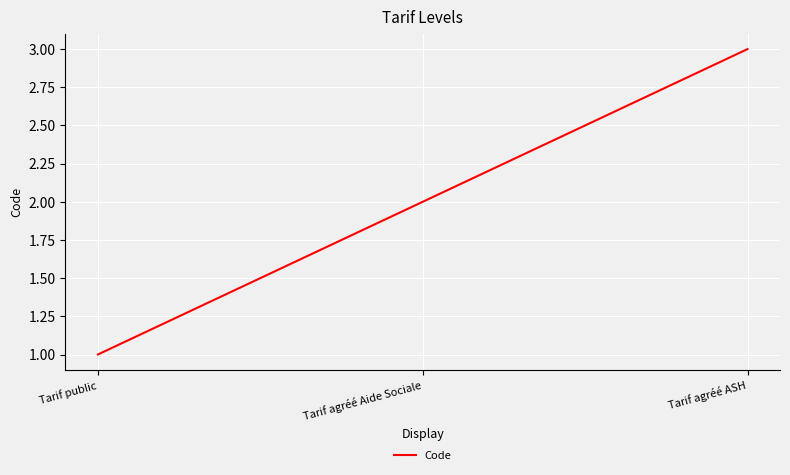

Reading left to right, what are all the values shown in this chart?

1	2	3